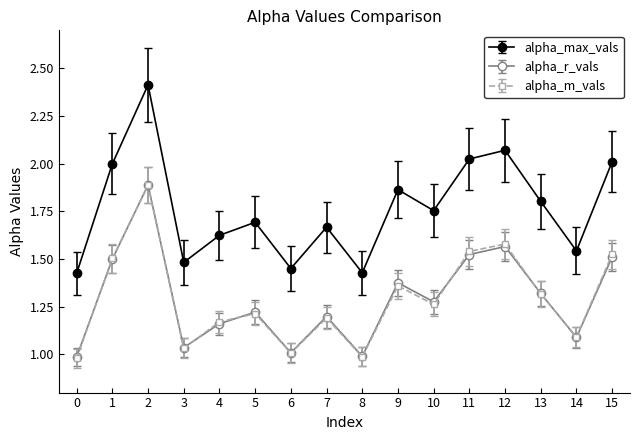

Which series has the largest total across all categories?

alpha_max_vals